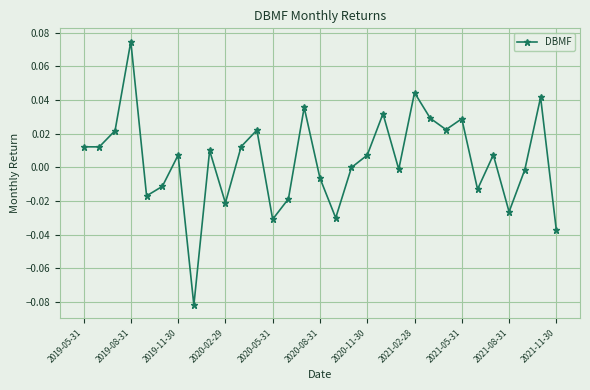

How many lines are shown in the chart?

1